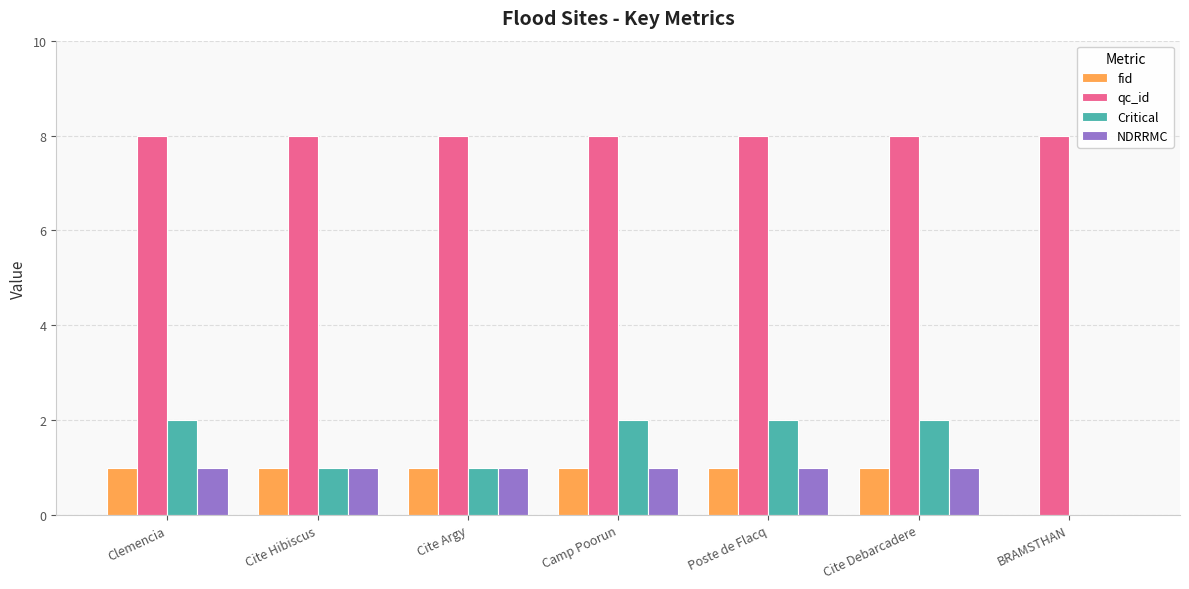

The qc_id series shows 2 at Camp Poorun. True or false?

False